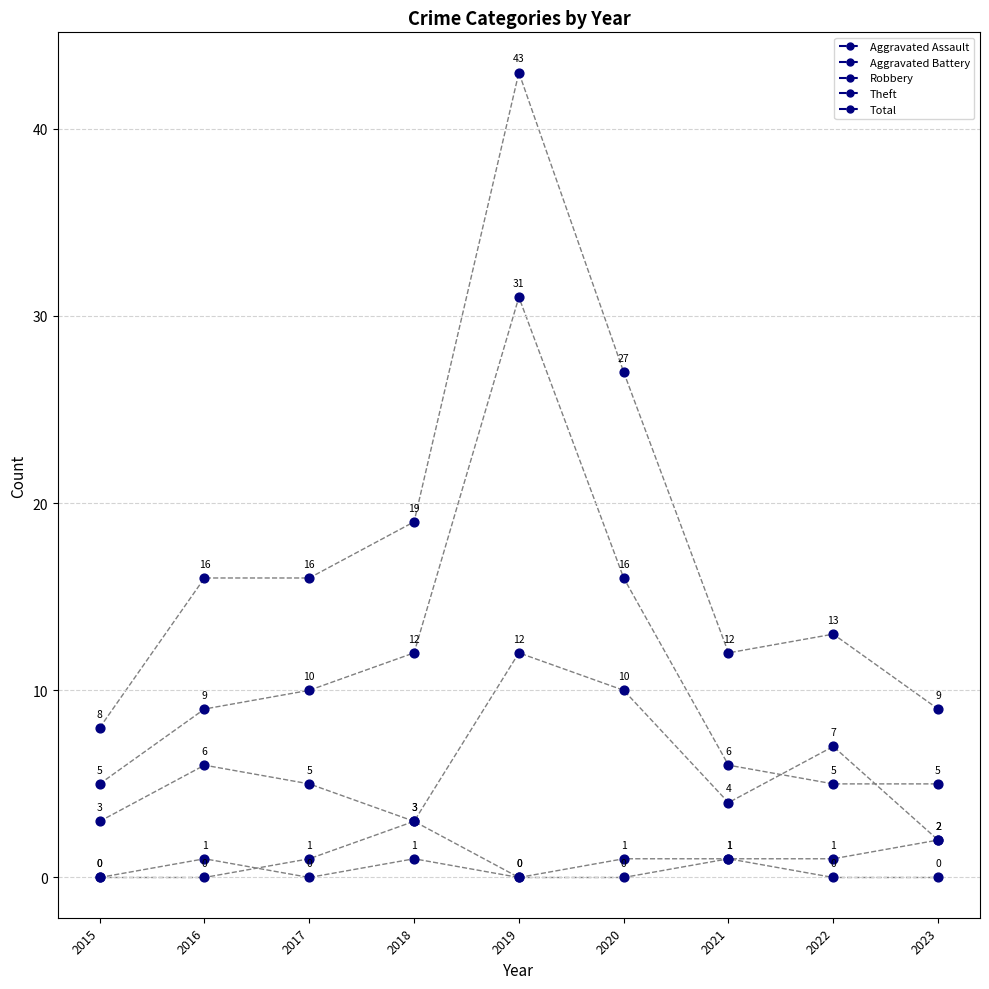

What are all the series names shown in the legend?

Aggravated Assault, Aggravated Battery, Robbery, Theft, Total